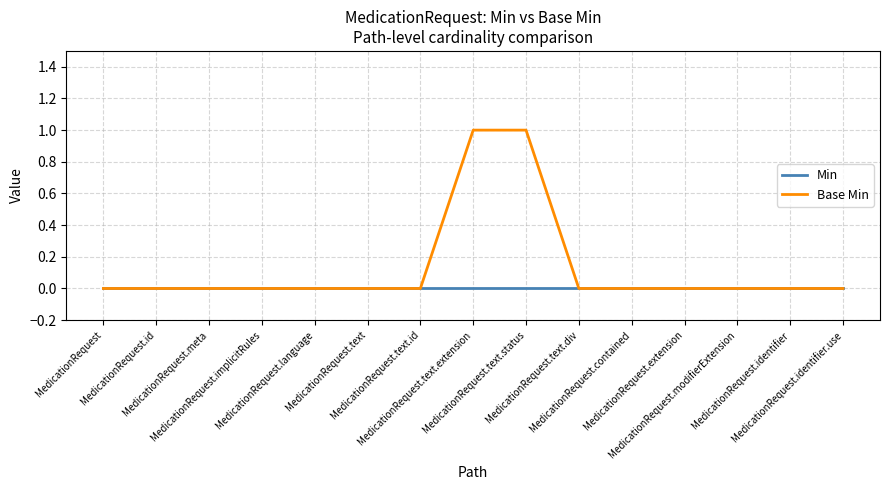

Which series has the largest range (max minus min)?

Base Min